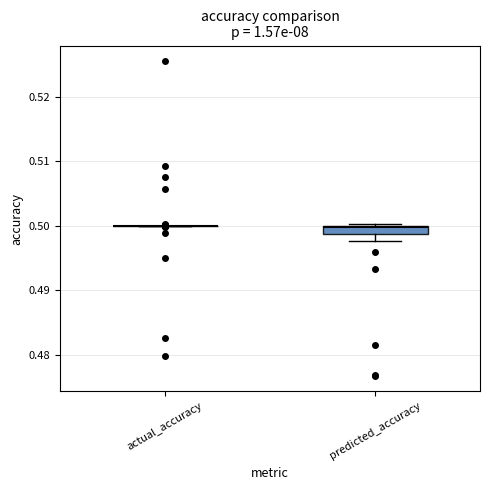

Where is the lower edge of the box for predicted_accuracy on the y-axis? The values are not printed on the chart, so give them approximately, as read against the axis.

0.499